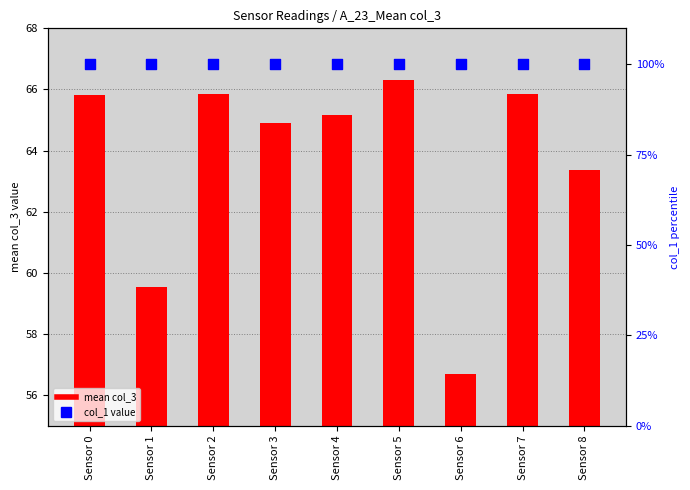

At how many categories does at least one series exceed 85?

9